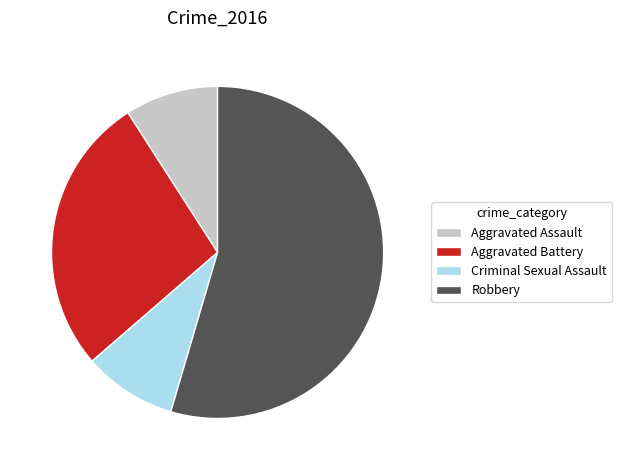

How many slices are in this pie chart?

4